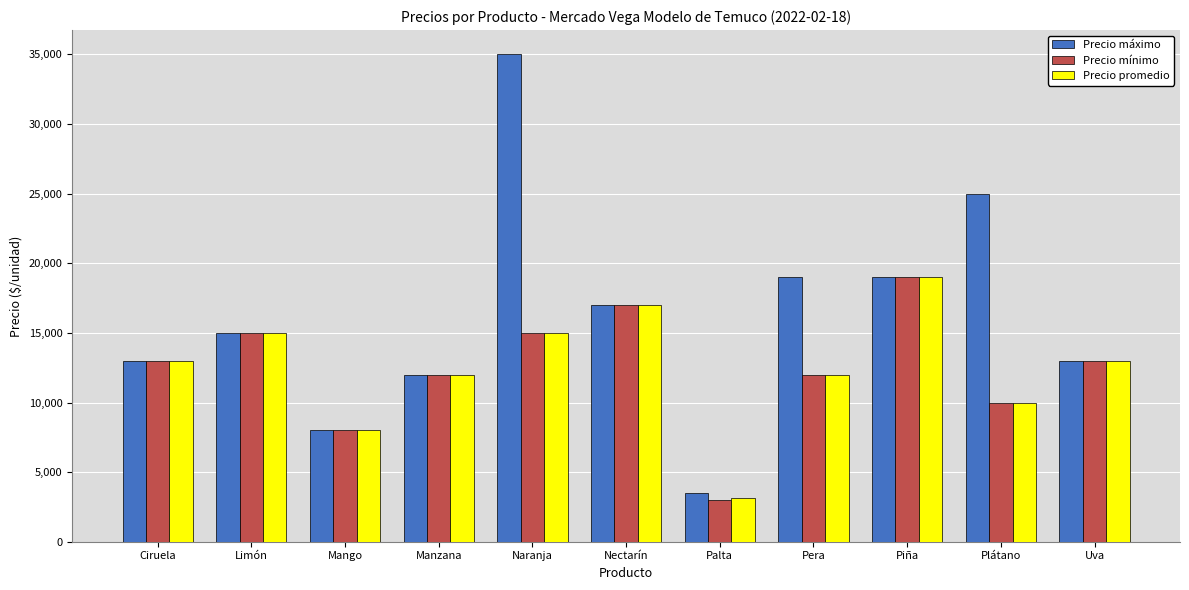

At which category is the sum across all series the highest?

Naranja